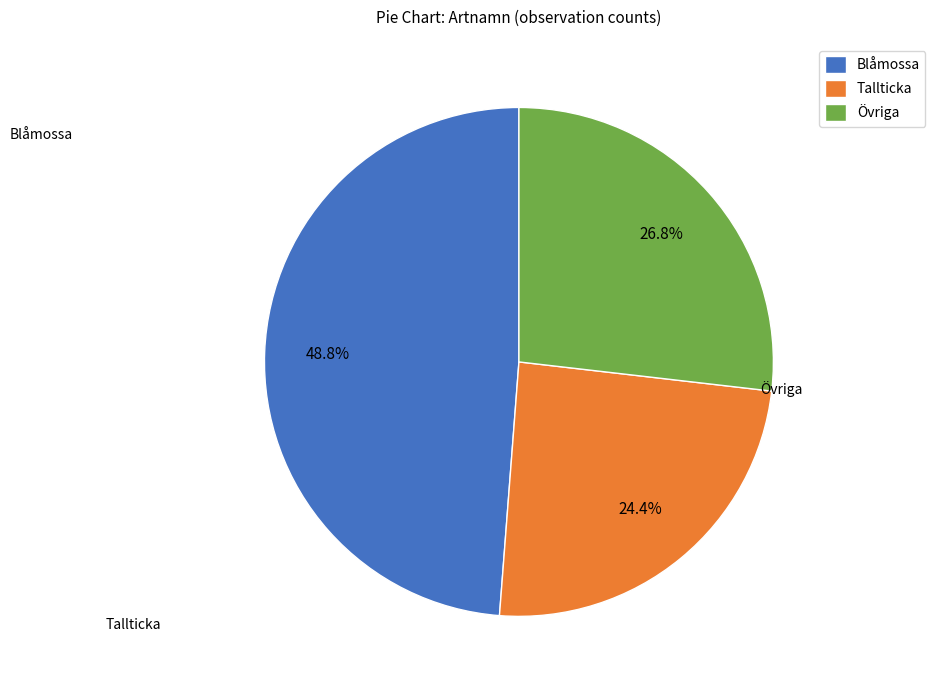

Which has a higher value, Tallticka or Övriga?

Övriga